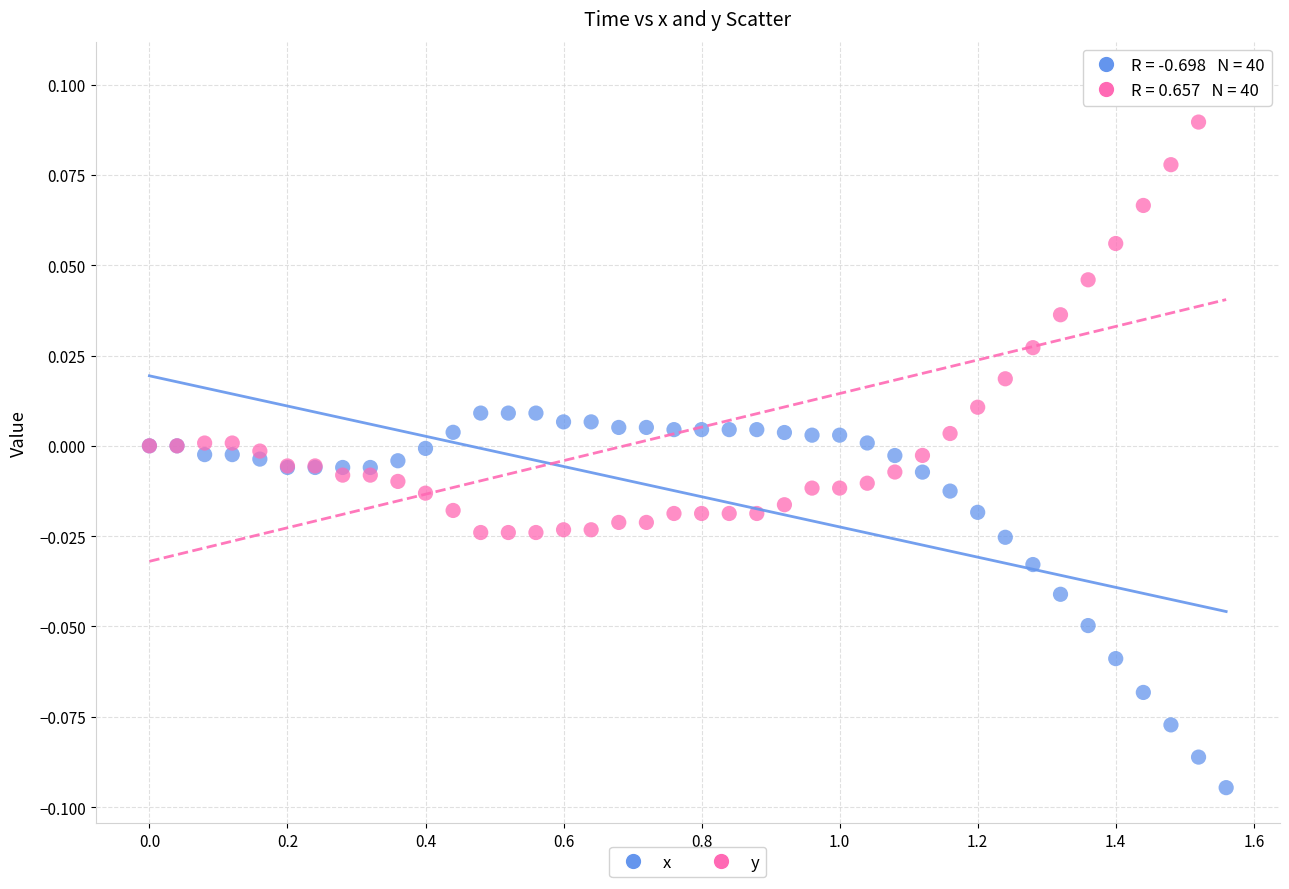

What is the X range (max minus min) for the scatter plot?

1.6